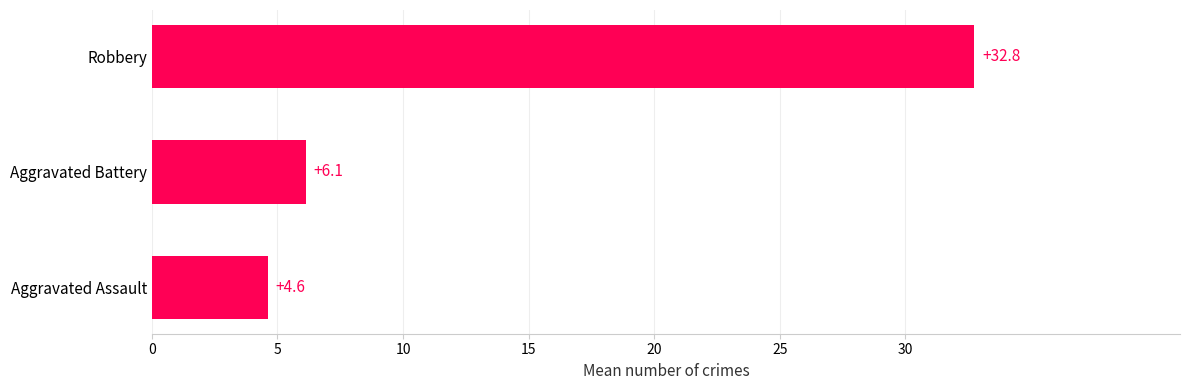

Approximately how many times larger is the value at Aggravated Assault compared to Aggravated Battery?

0.8